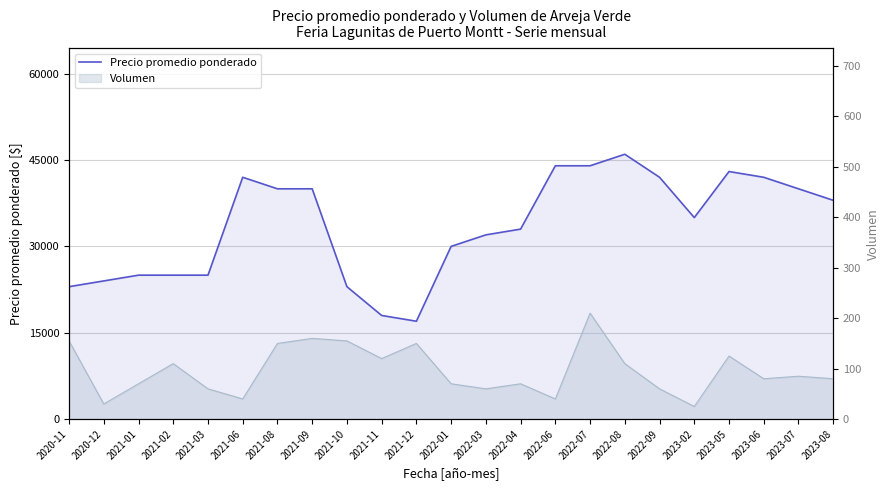

Is it true that the value at 2023-07 is 54132?

False